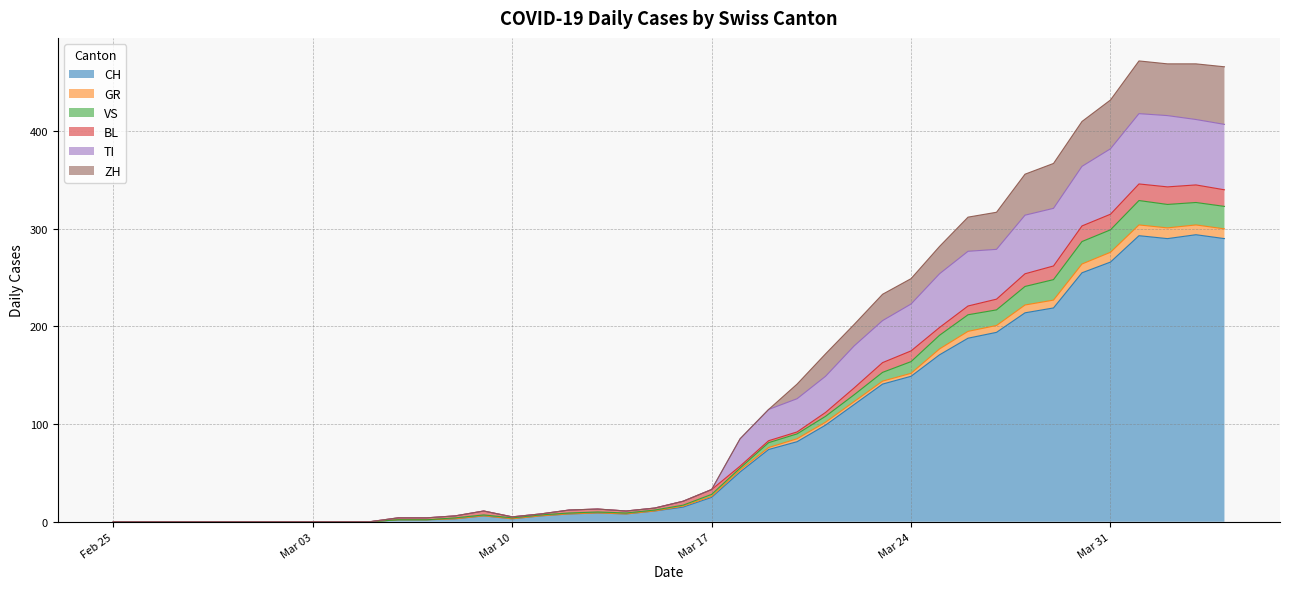

What is the highest value of the CH series?

294